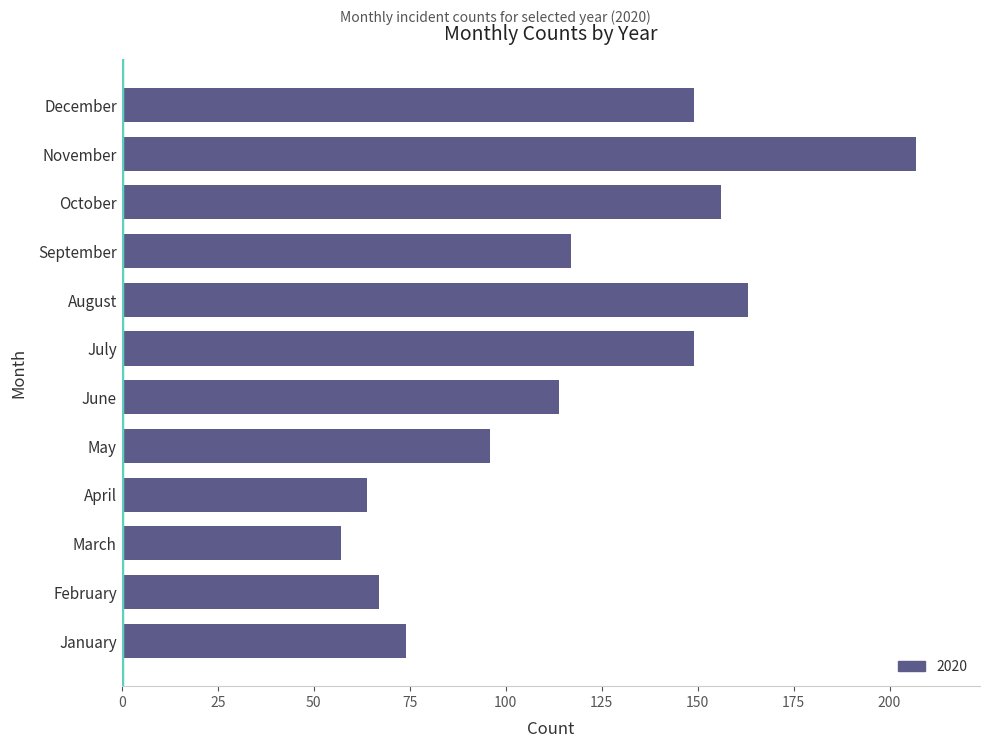

Read the value at November, to the nearest 10.

210